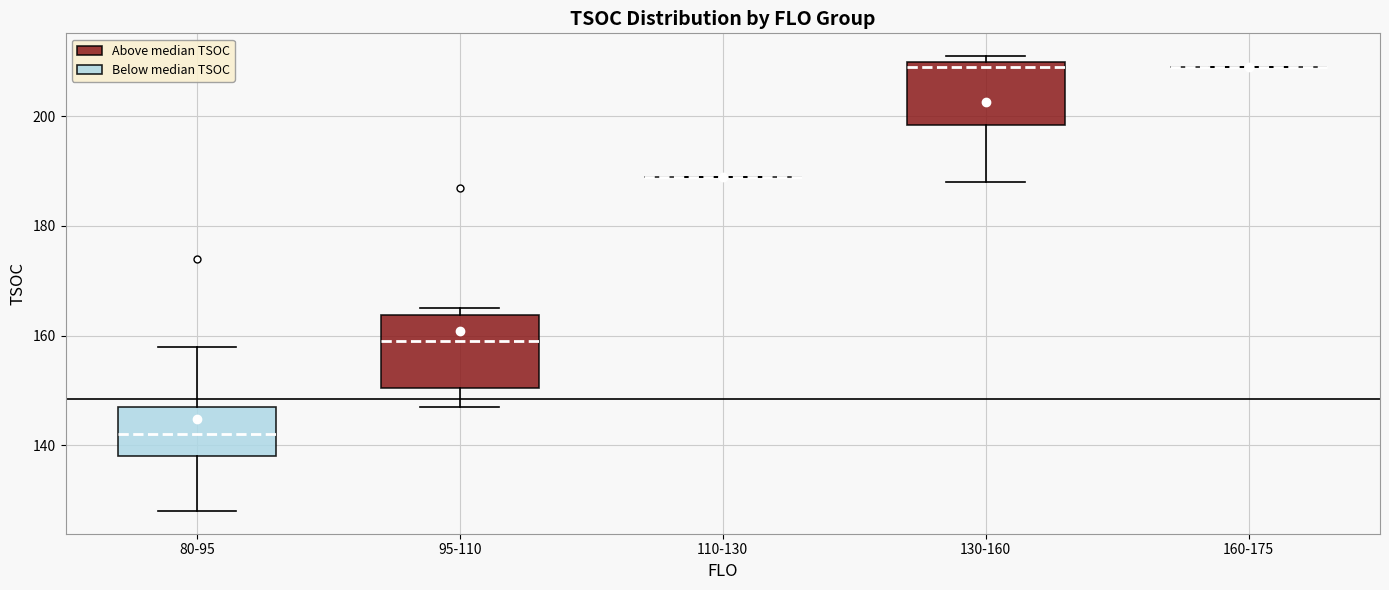

Reading left to right, transcribe this box plot: for each box, give where its median line is, the range the box spans, and where its two whiskers end, as read against the y-axis. The values are not printed on the chart, so give them approximately, as read against the axis.

80-95: median 142, box 138 to 148, whiskers 128 to 158
95-110: median 160, box 150 to 164, whiskers 148 to 166
110-130: box collapsed to a line at 190, whiskers 190 to 190
130-160: median 210 (just below the box's upper edge), box 198 to 210, whiskers 188 to 212
160-175: box collapsed to a line at 210, whiskers 210 to 210